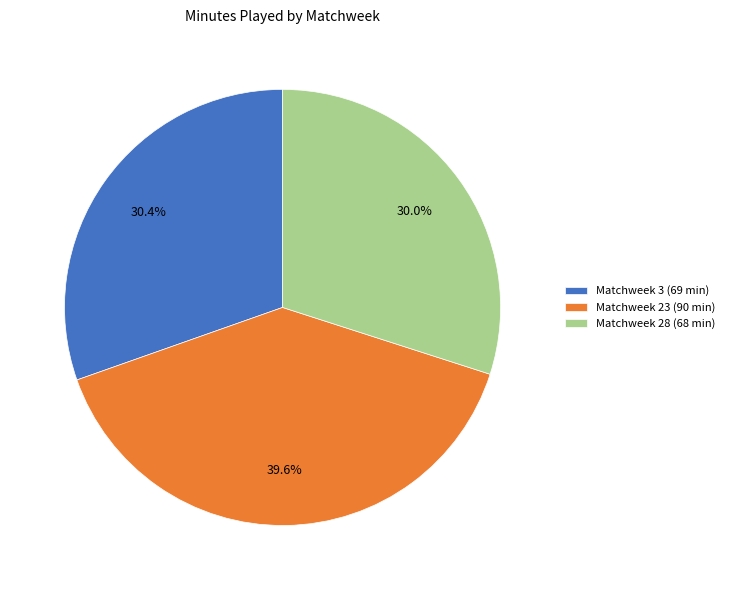

What percentage is the Matchweek 23 slice, to the nearest percent?

40%